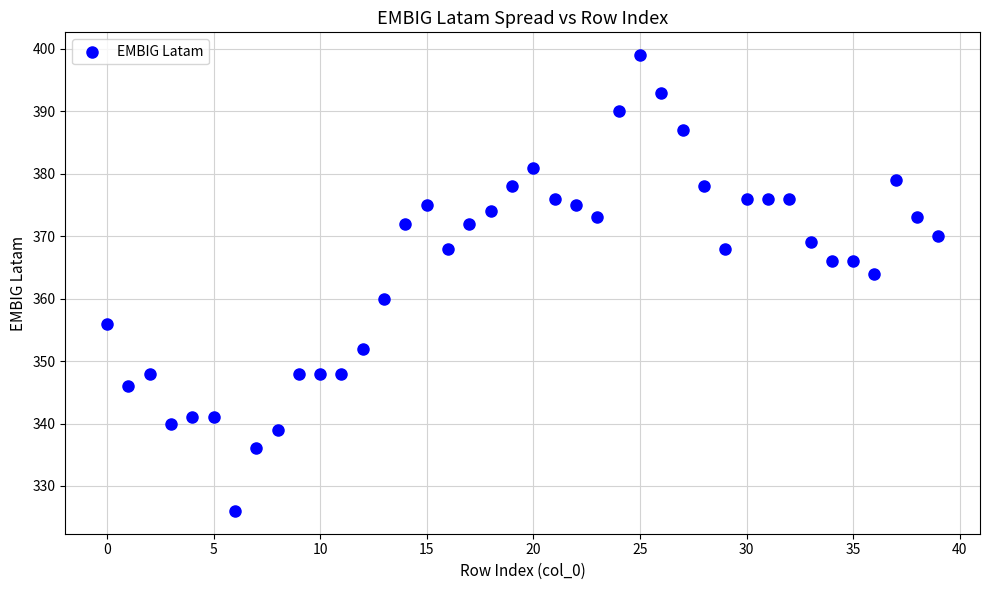

What is the range of Y values (max minus min)?

73